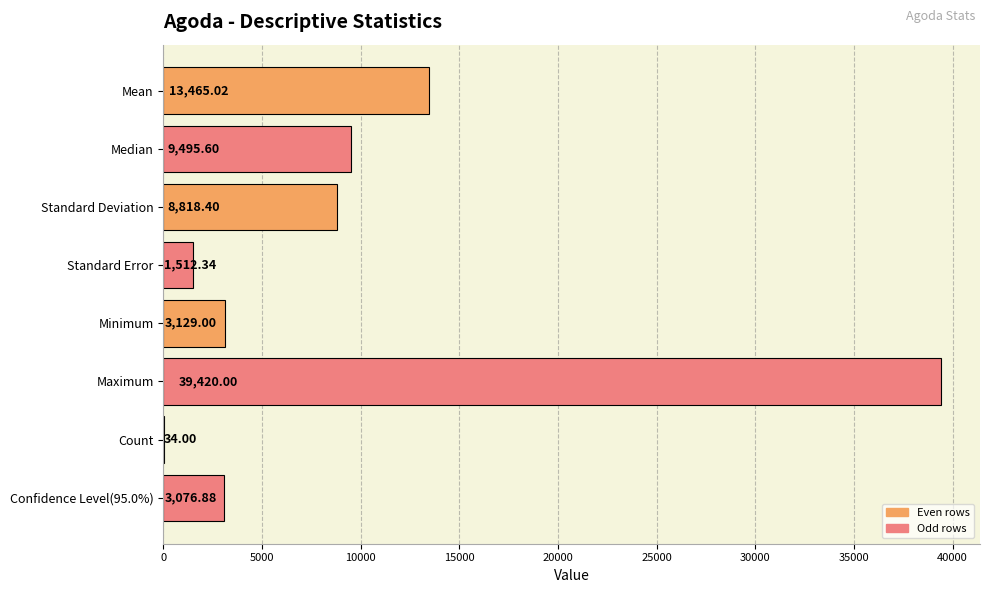

Which category has the highest value across all series?

Maximum